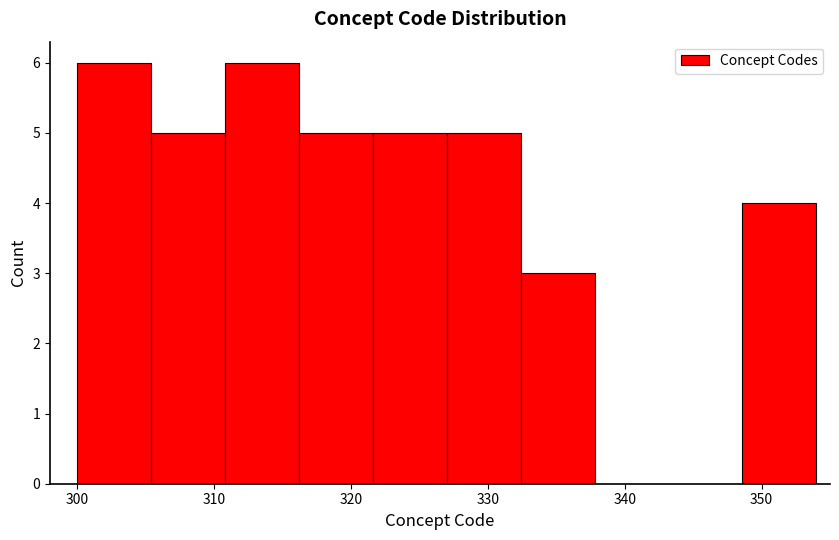

Reading left to right, list every bar in this chart as the range it spans on the x-axis followed by its height. Neither the bar edges nor the heights are printed on the chart, so give them approximately, as read against the axes.

300.0 to 305.4: 6
305.4 to 310.8: 5
310.8 to 316.2: 6
316.2 to 321.6: 5
321.6 to 327.0: 5
327.0 to 332.4: 5
332.4 to 337.8: 3
337.8 to 343.2: 0
343.2 to 348.6: 0
348.6 to 354.0: 4